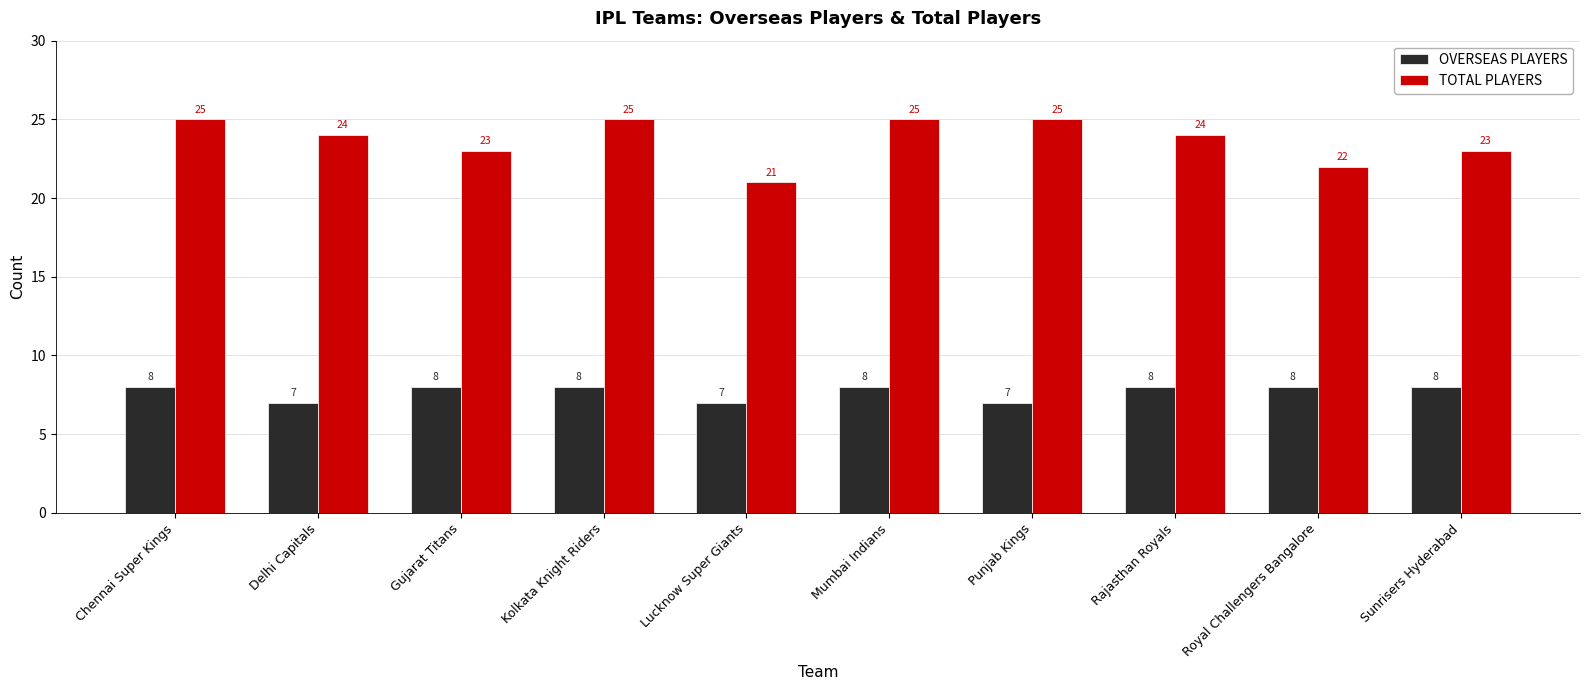

What is the difference between the highest and lowest values at Royal Challengers Bangalore?

14